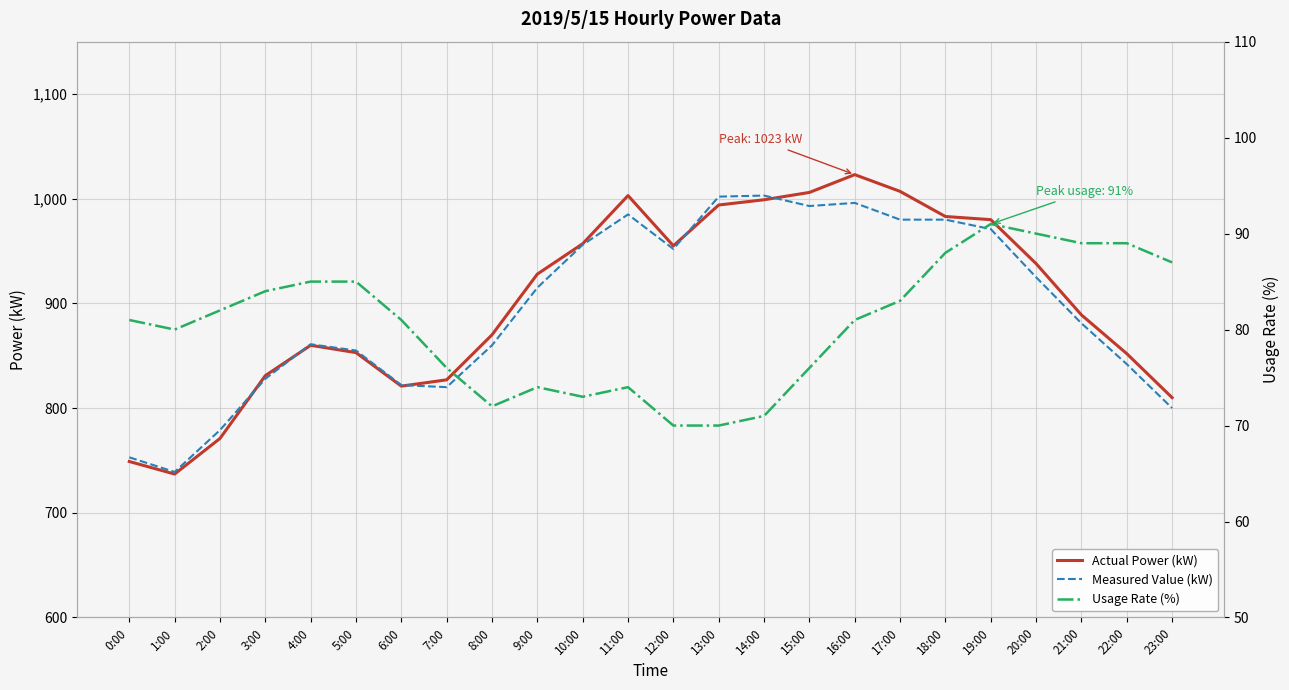

Which series has the largest range (max minus min)?

Actual Power (kW)